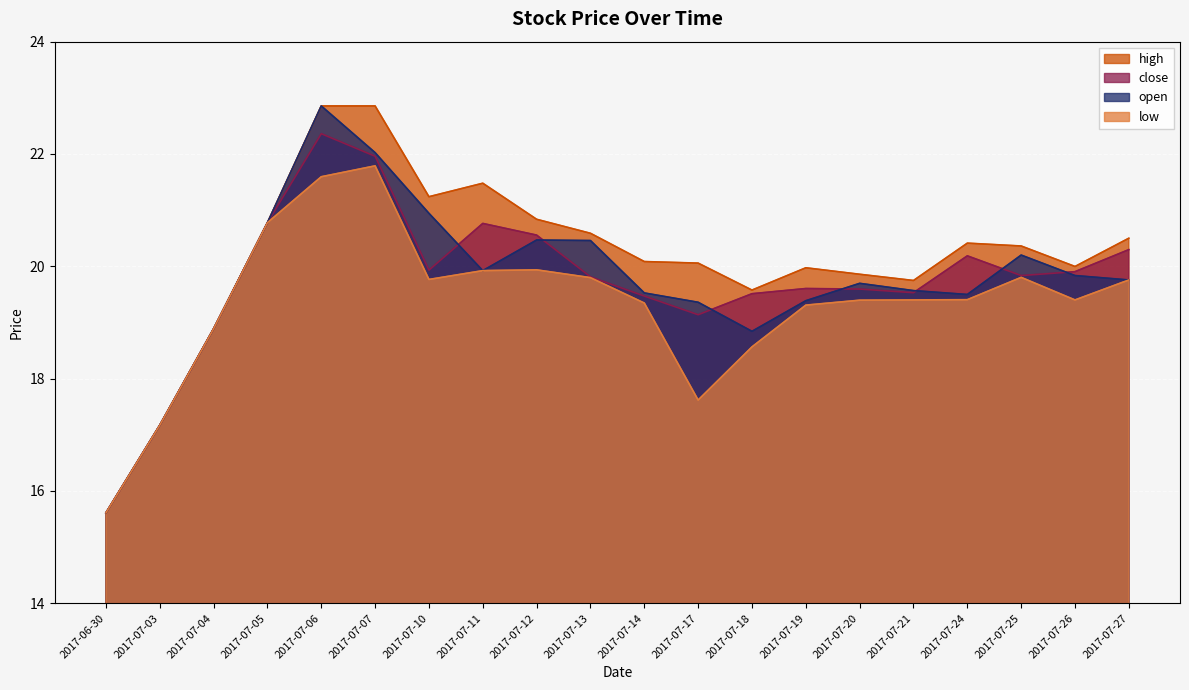

True or false: low has more than 0 interior local peaks.

True